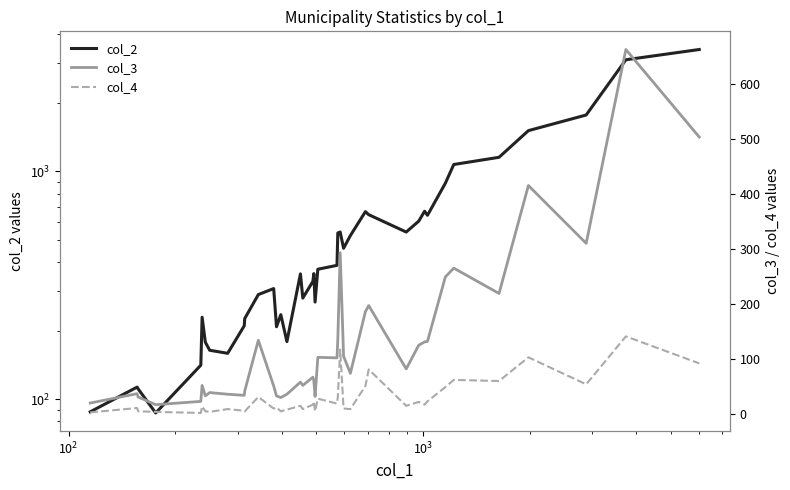

True or false: col_4 has more than 0 points higher than both neighbors.

True